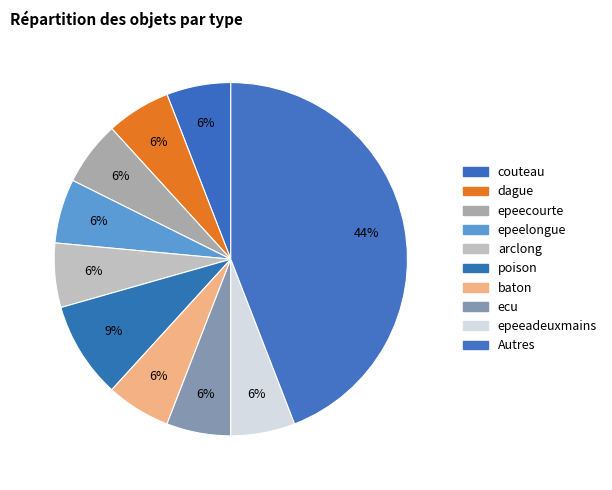

How many slices are in this pie chart?

10